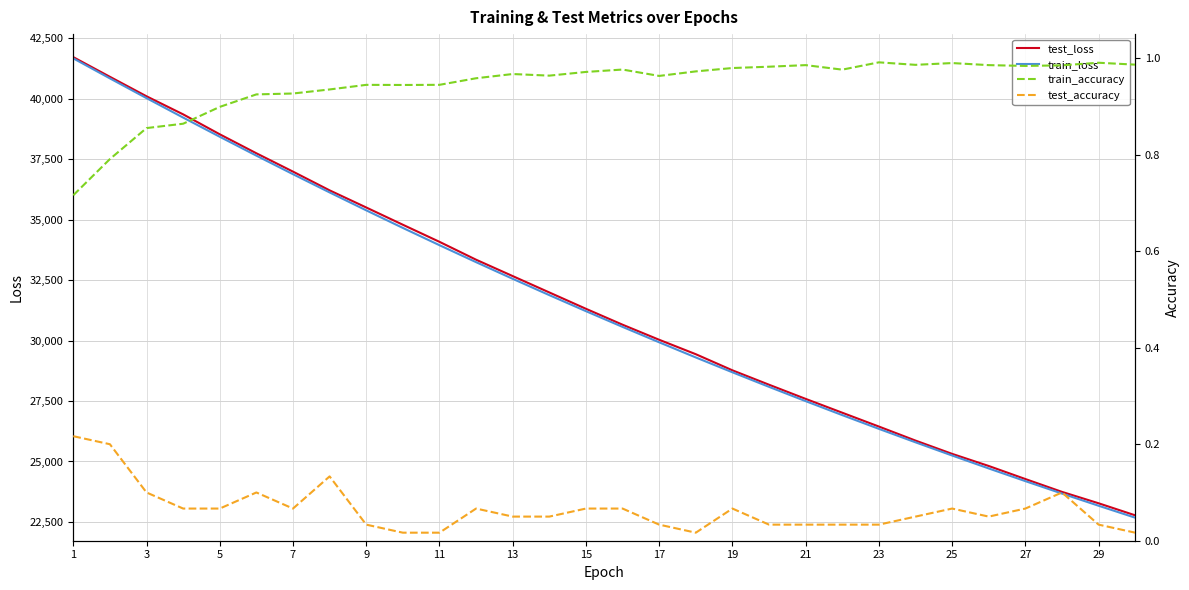

True or false: train_loss and train_accuracy cross at least once.

False